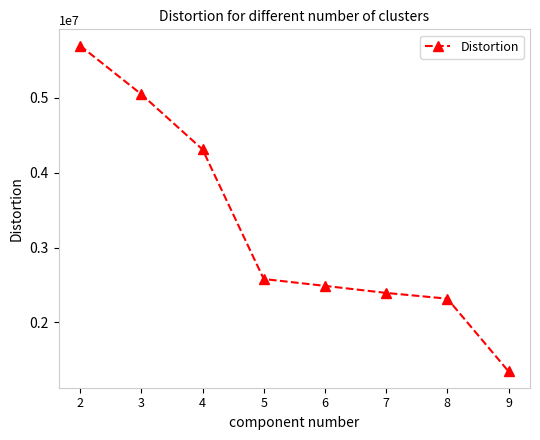

True or false: the data has more than 2 interior local peaks.

False